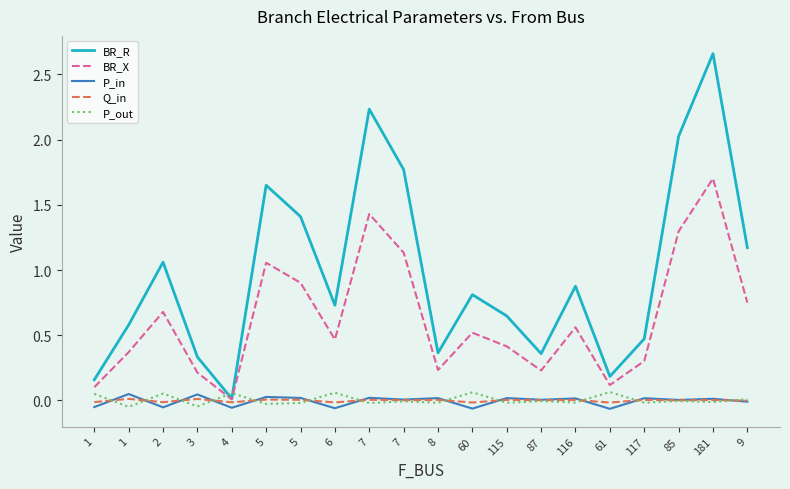

At which category is the sum across all series the highest?

181